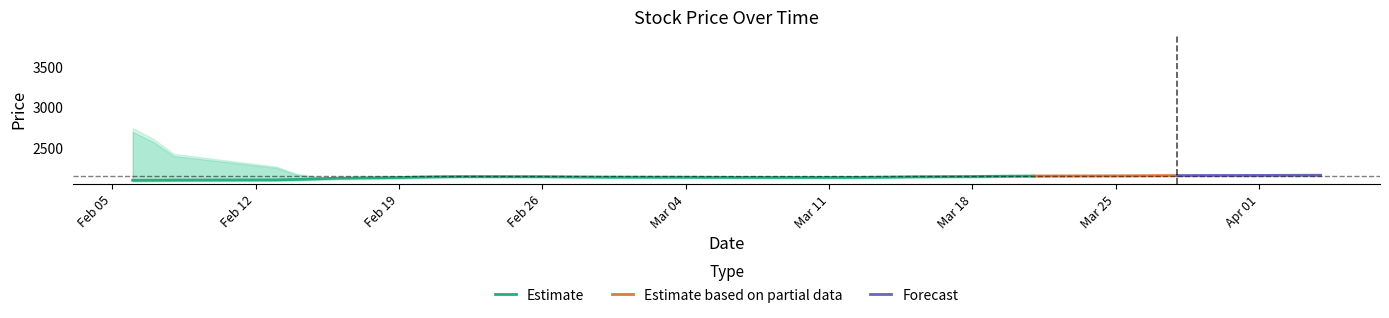

What is the minimum value for Estimate?

2094.7